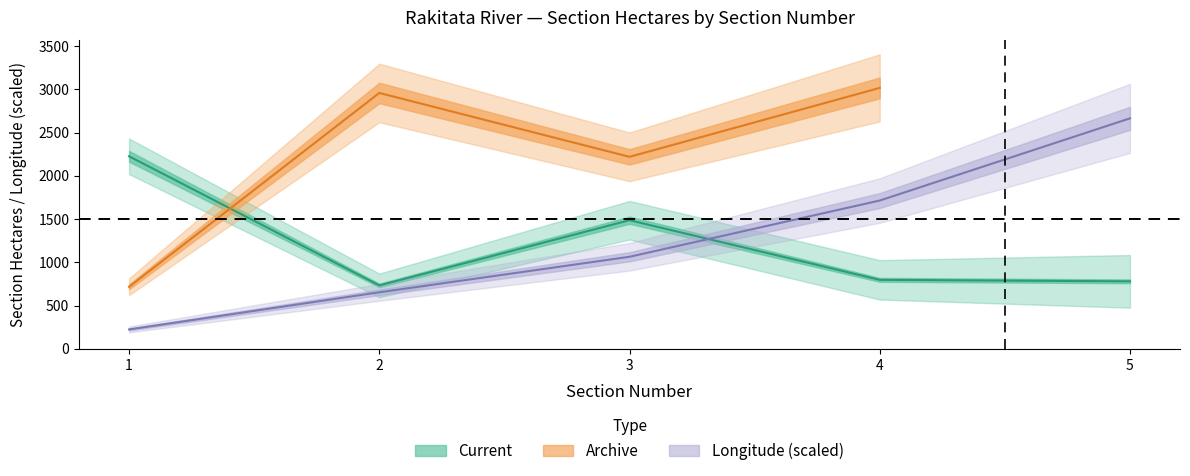

Between 3 and 5, which is larger?

3